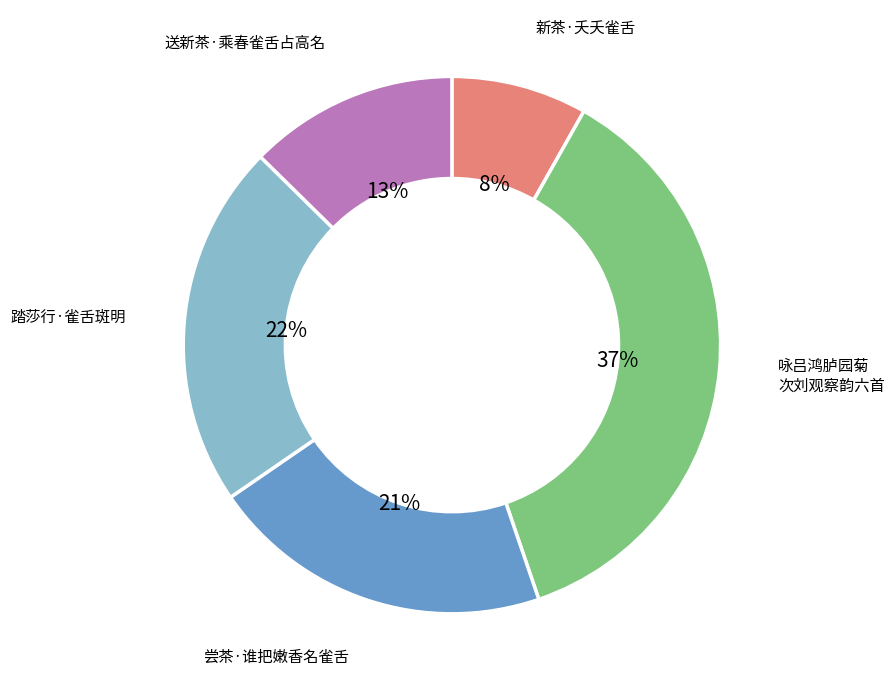

How many slices are in this pie chart?

5